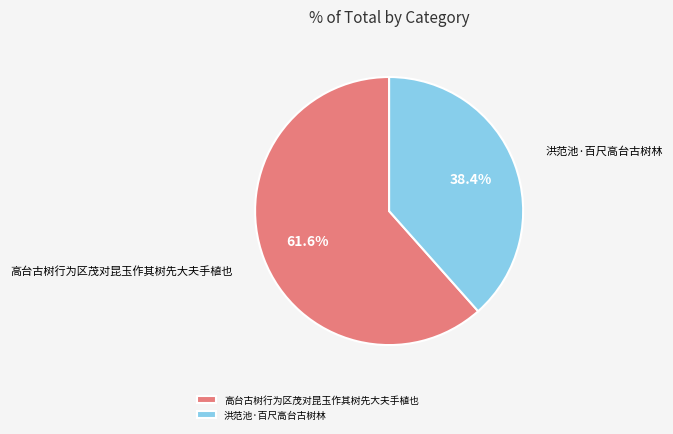

How many slices are in this pie chart?

2